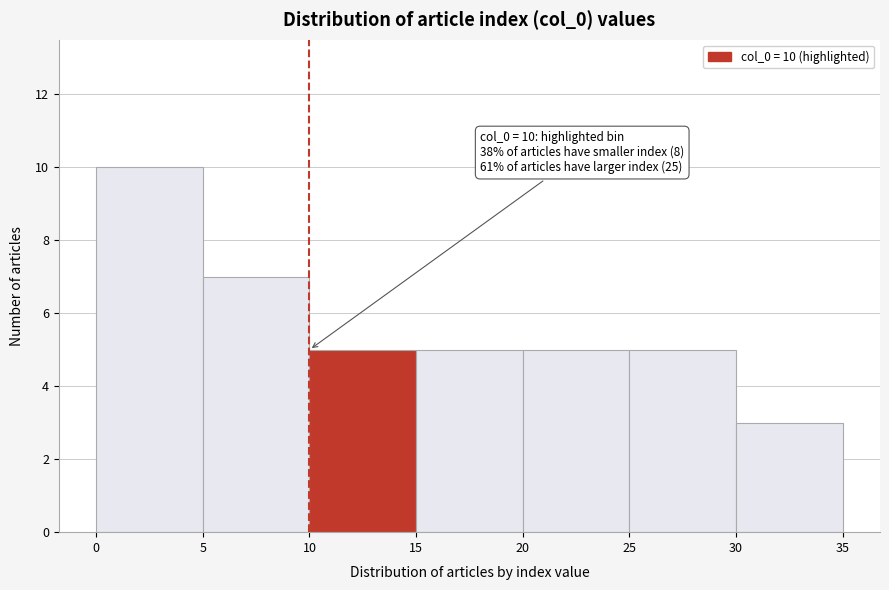

Over which range of the x-axis is the bar tallest?

0 to 5